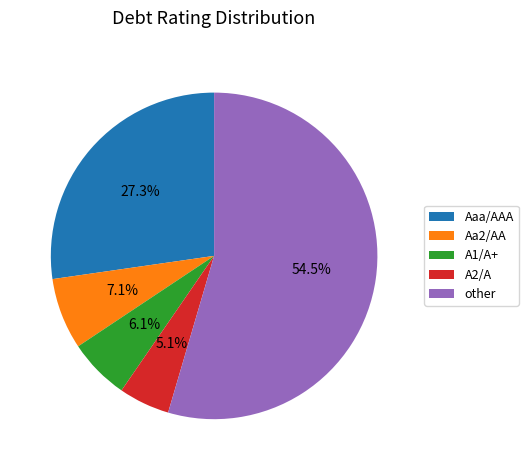

Between other and Aa2/AA, which is larger?

other